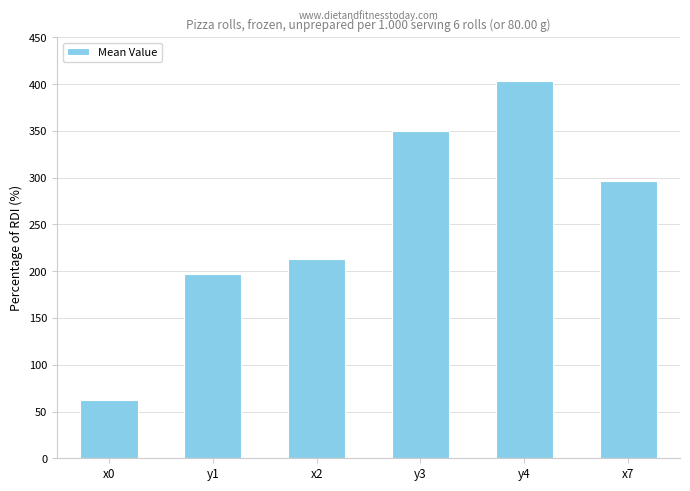

What is the average value?

253.7